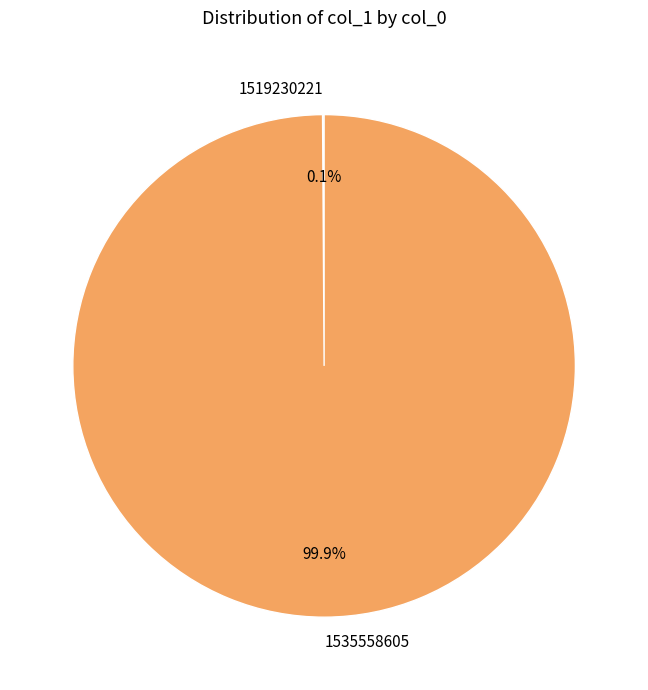

What is the largest slice in the pie chart?

1535558605